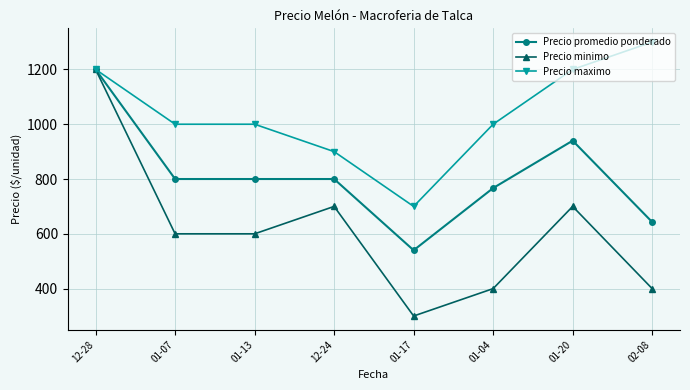

At which category does Precio minimo reach its first local peak?

12-24